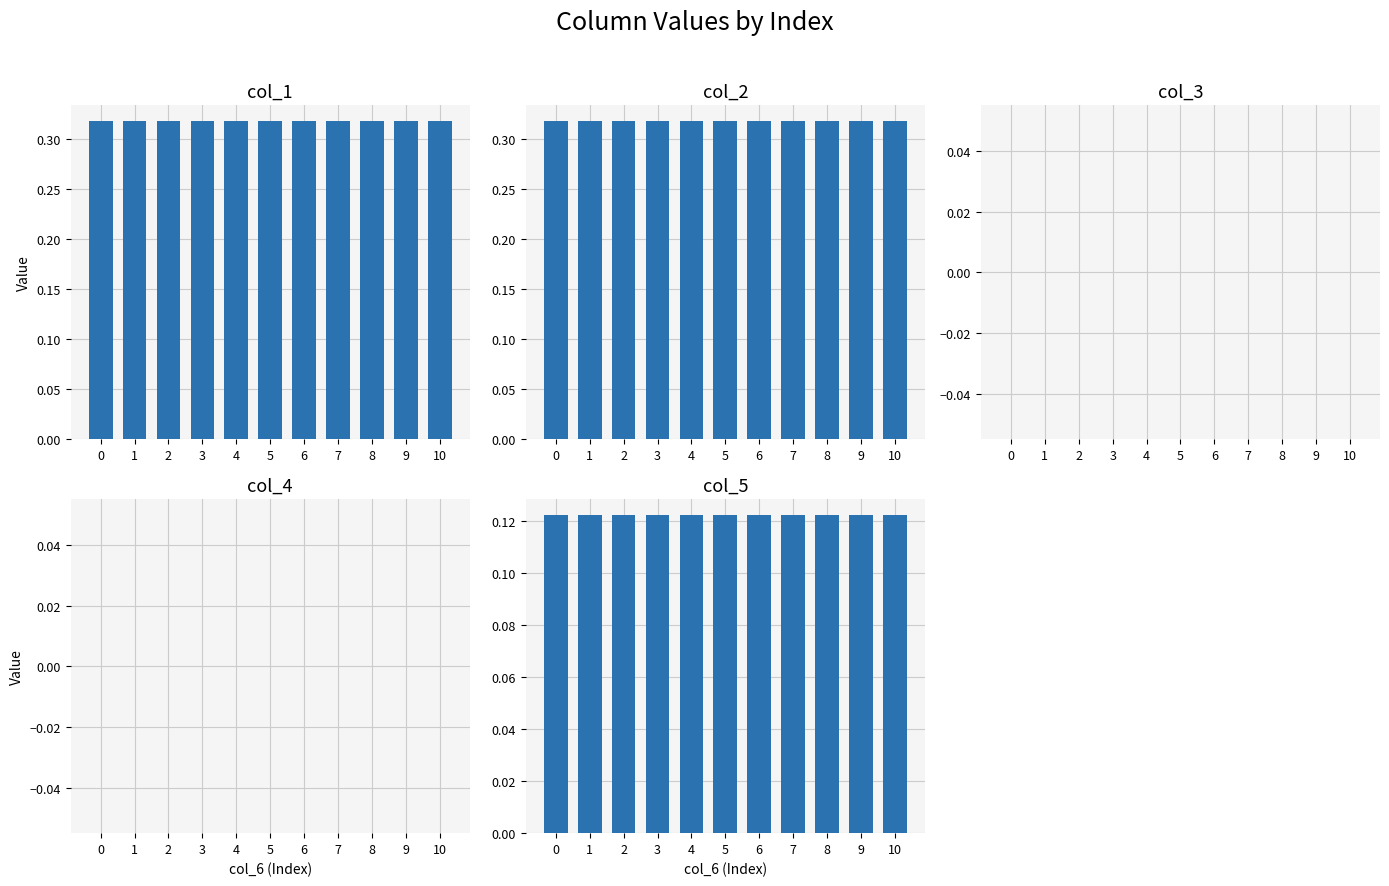

At 7, list the series in order from smallest to largest.

col_3, col_4, col_5, col_1, col_2